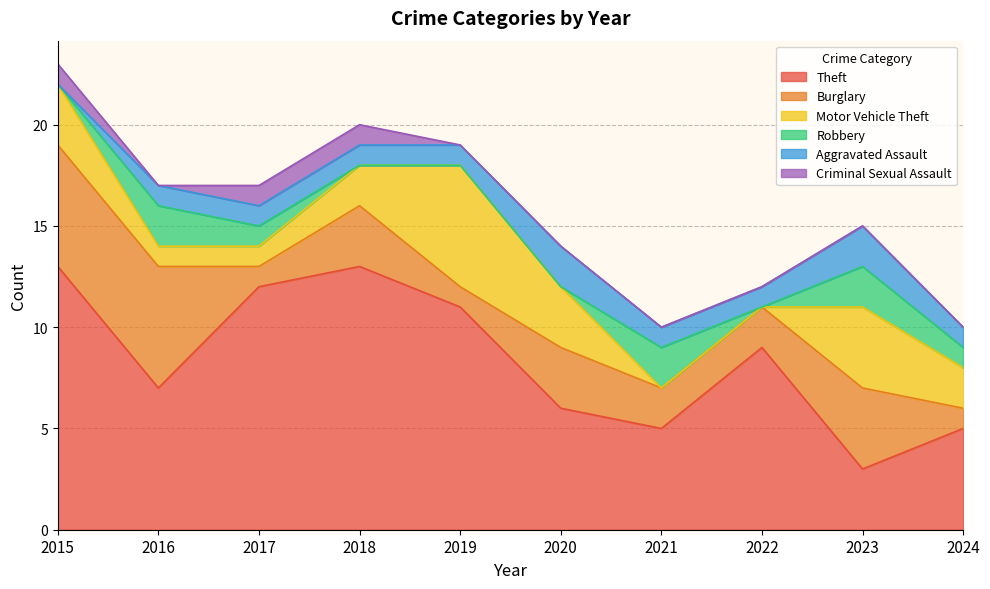

What is the spread (max minus min) of values at 2015?

13